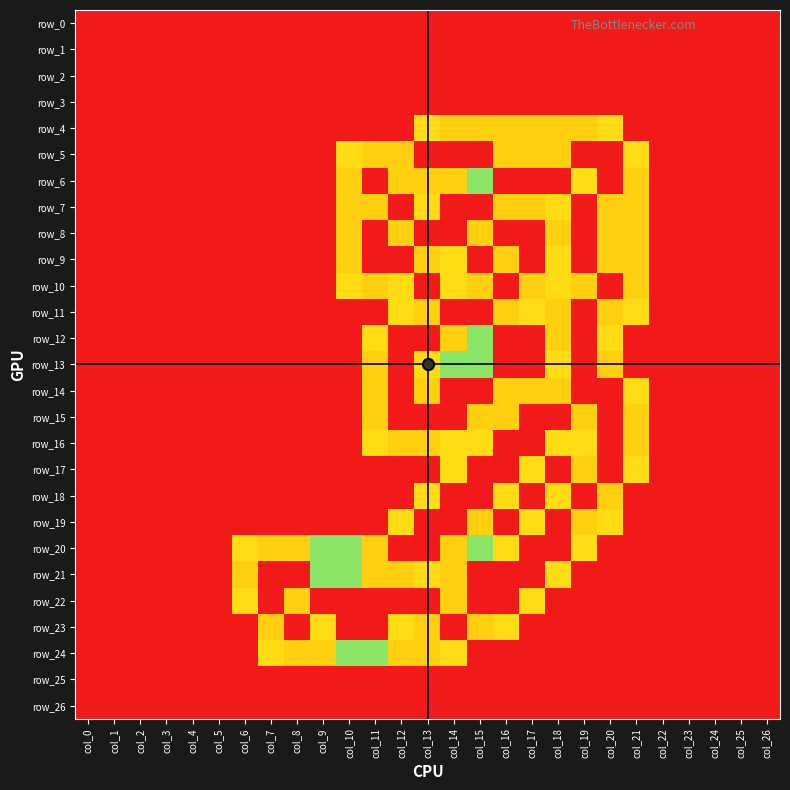

The value of row_23 at col_0 is 0.0. True or false?

True